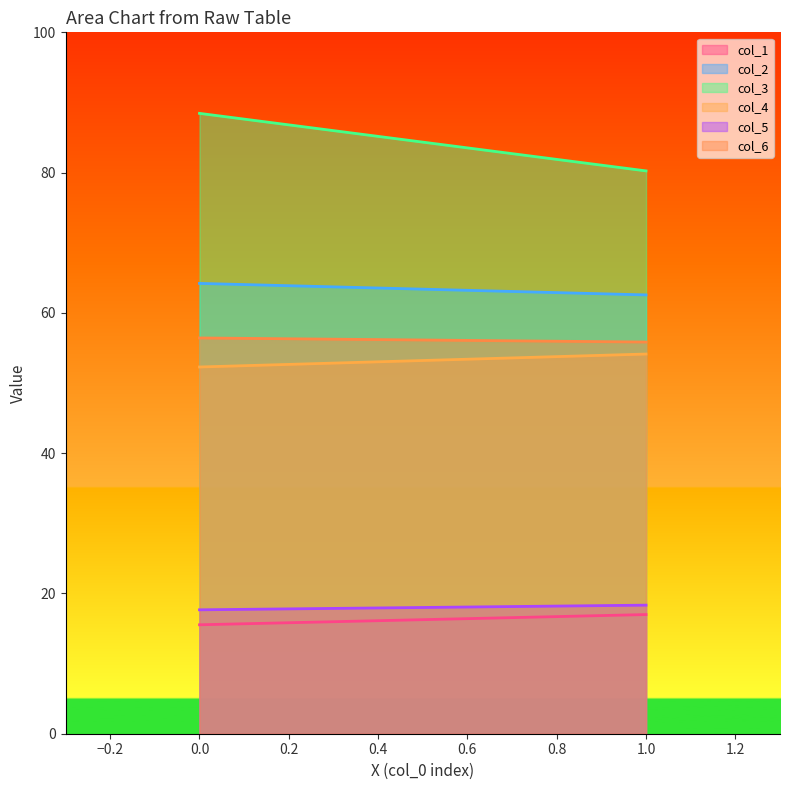

Is the value of col_3 at 1 greater than the value of col_5 at 0?

Yes